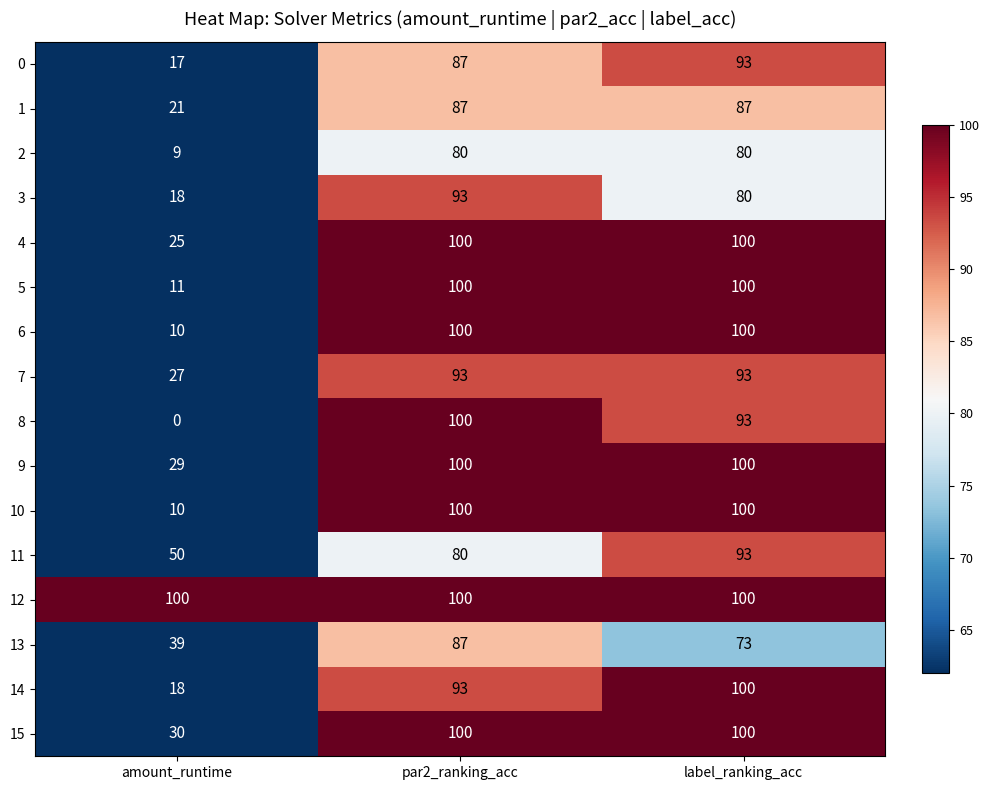

Which series has the largest total across all categories?

12